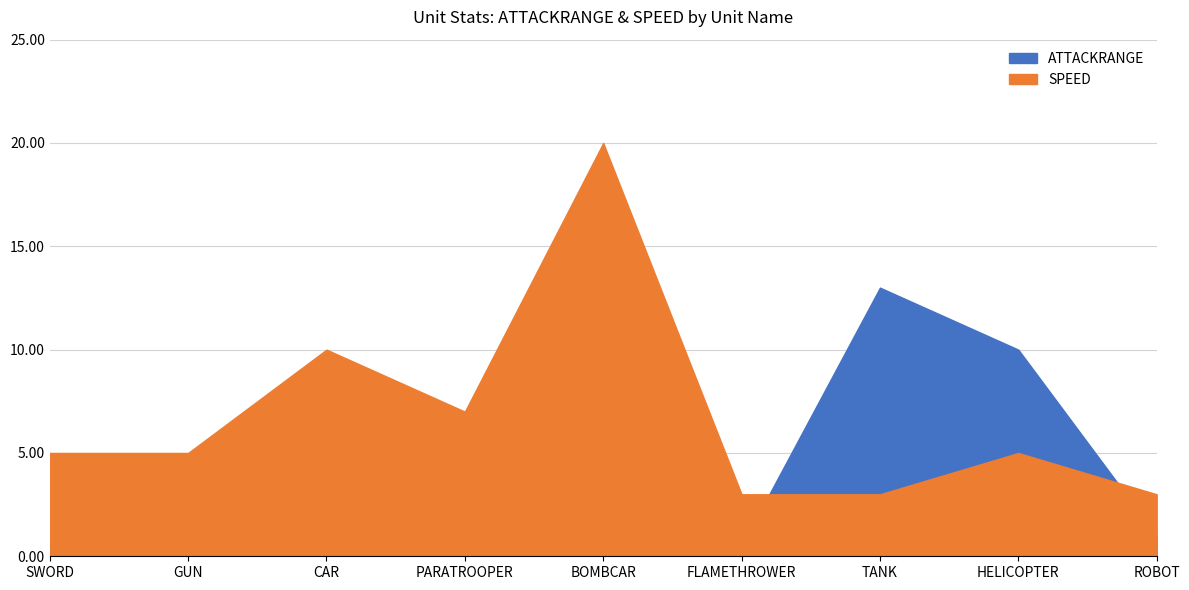

How many SPEED values are between 3 and 7?

7